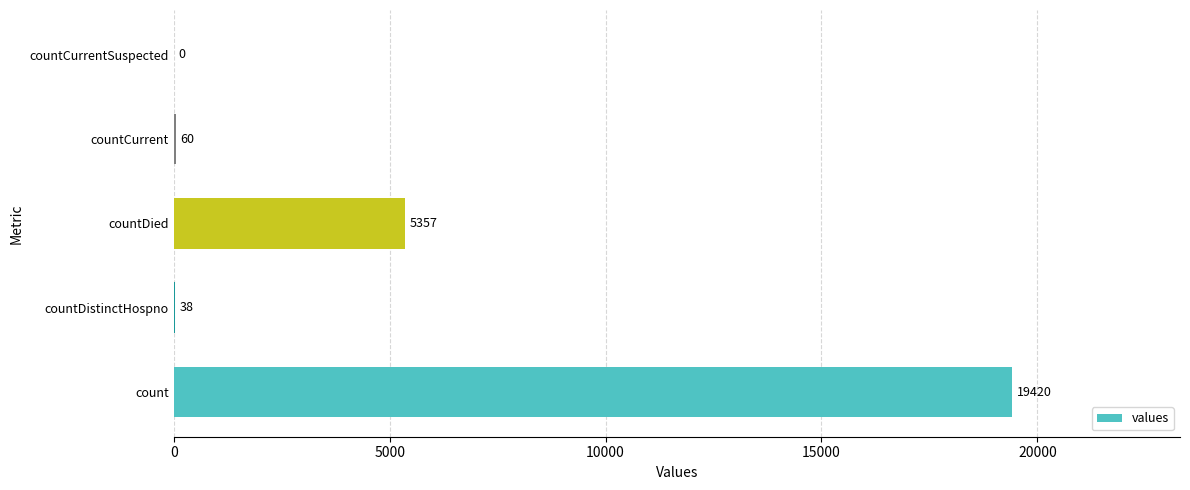

Which has a higher value, countCurrent or countDistinctHospno?

countCurrent